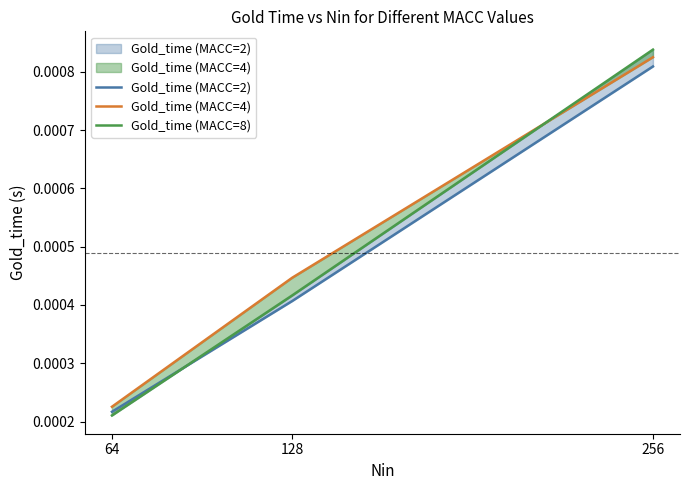

Count the Gold_time (MACC=4) values in the range 0 to 1.

3